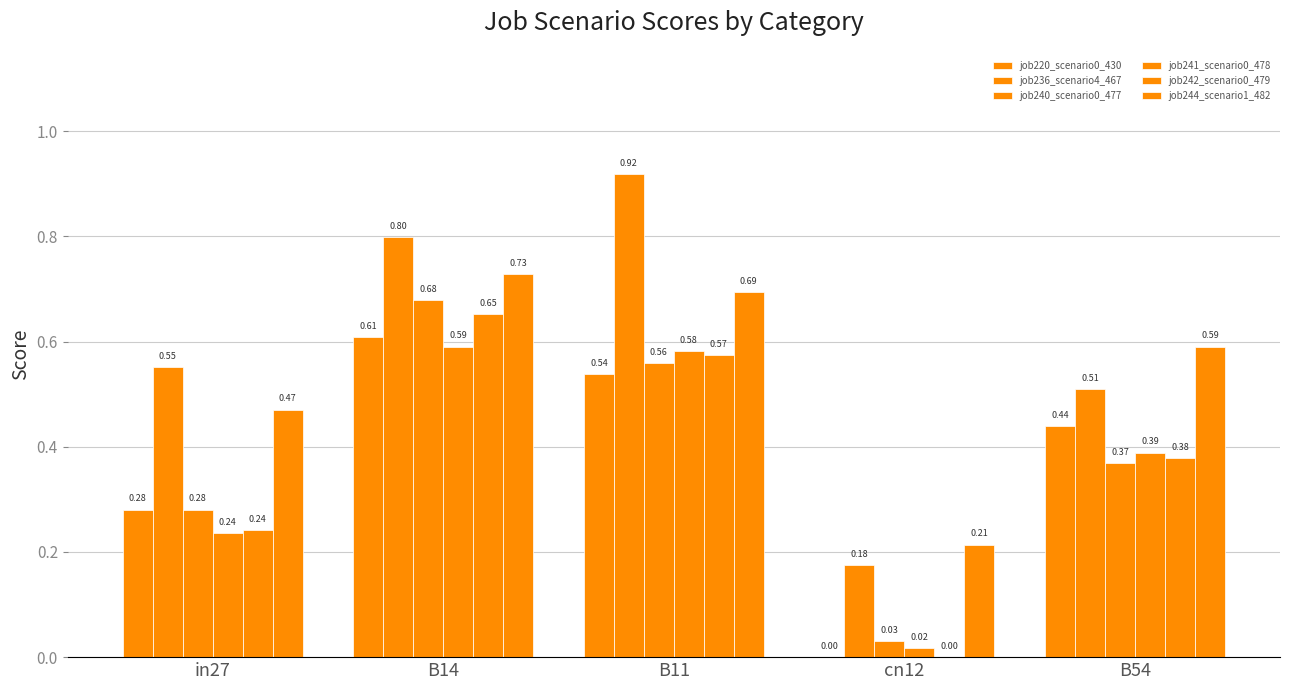

How many groups of bars are there?

5